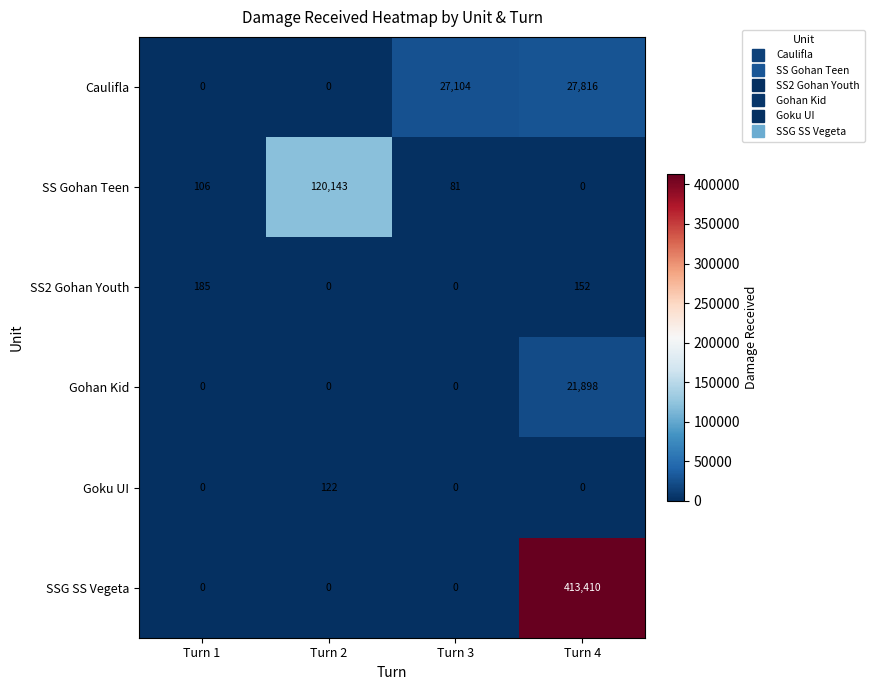

Where is SS Gohan Teen nearest to the value 60071?

Turn 1